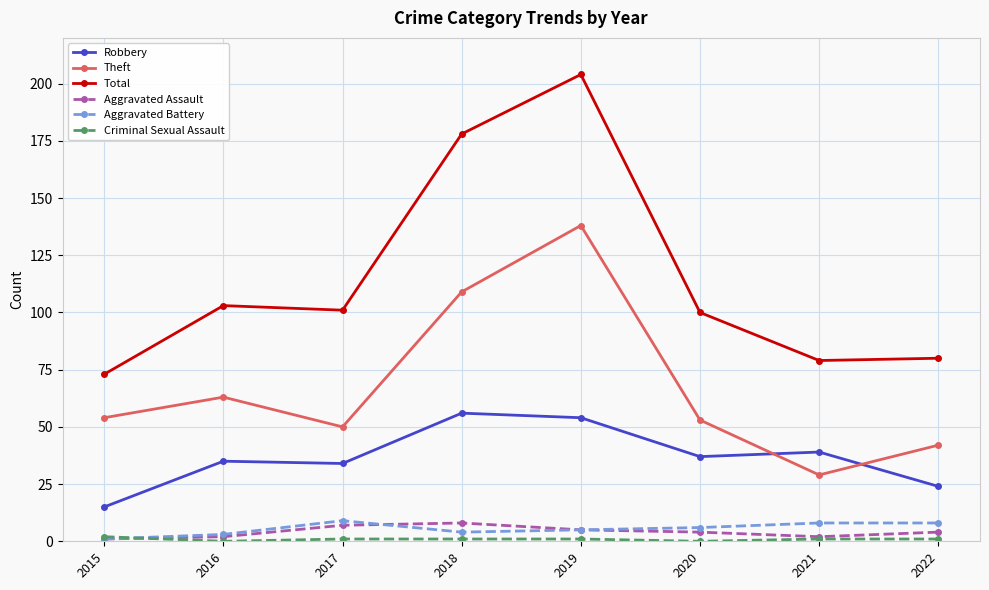

True or false: Robbery and Theft intersect in this chart.

True